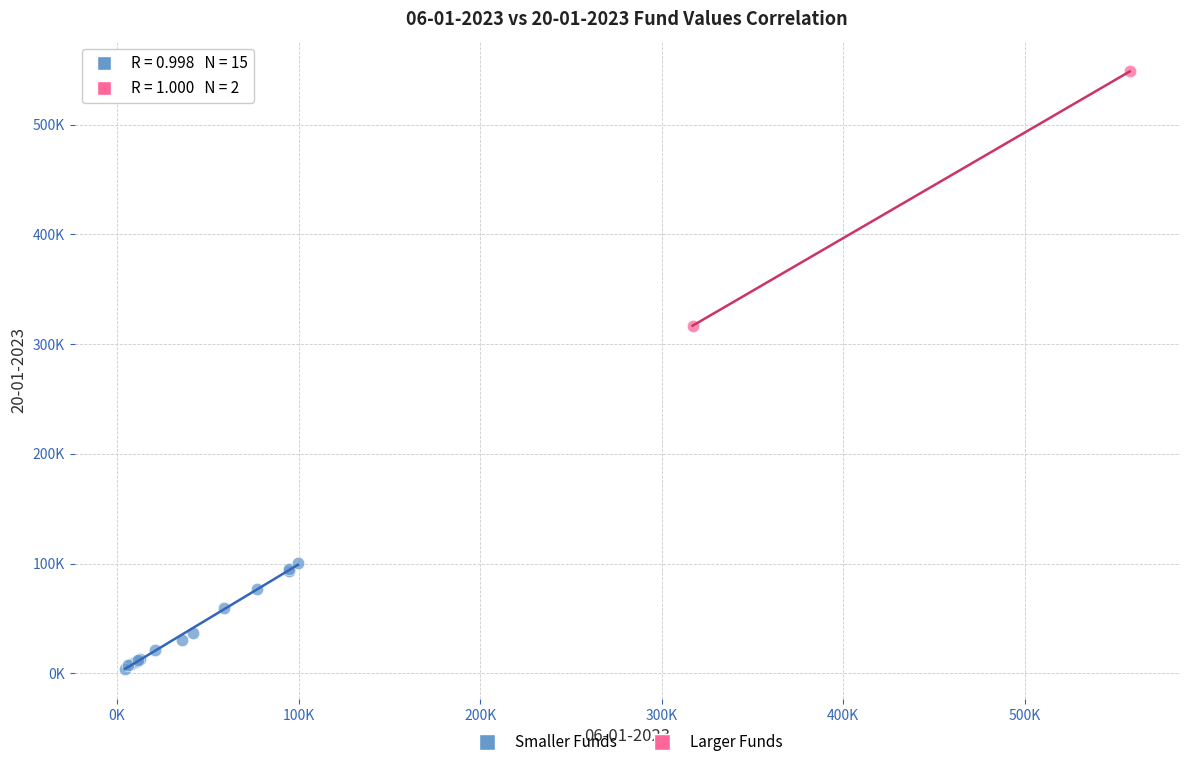

What are all the series names shown in the legend?

Smaller Funds, Larger Funds